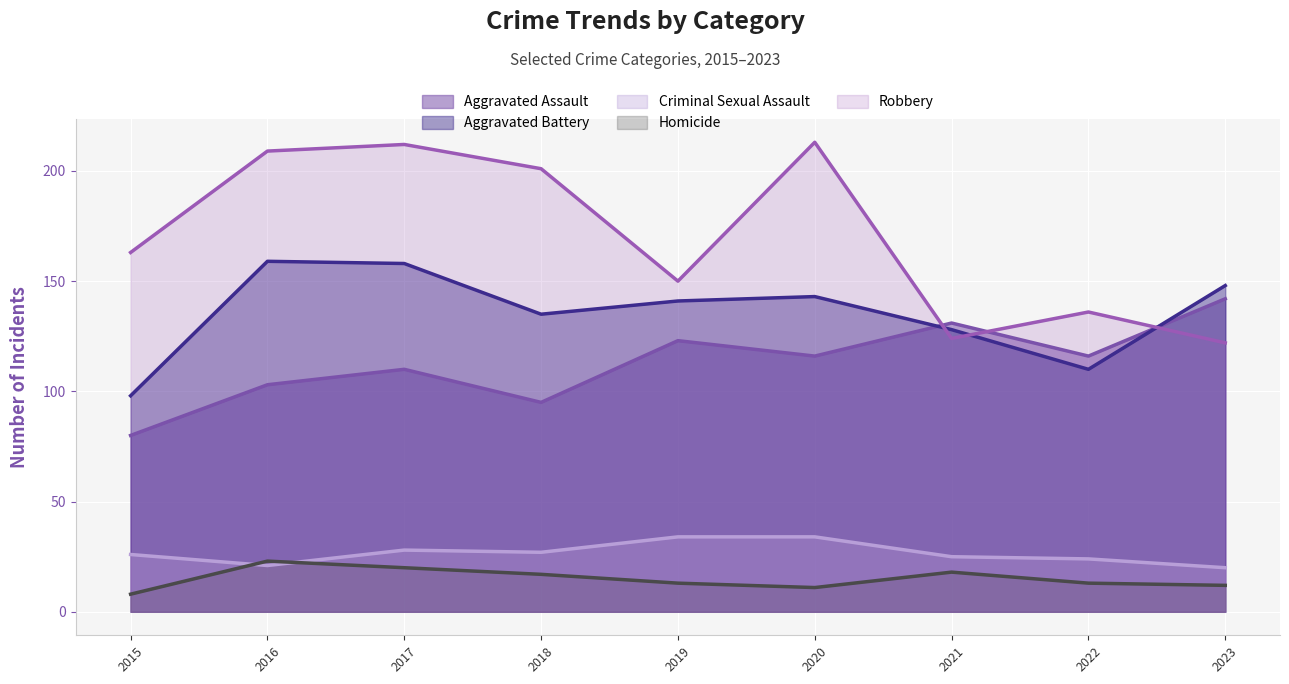

Where does the Criminal Sexual Assault series first go above 26?

2017